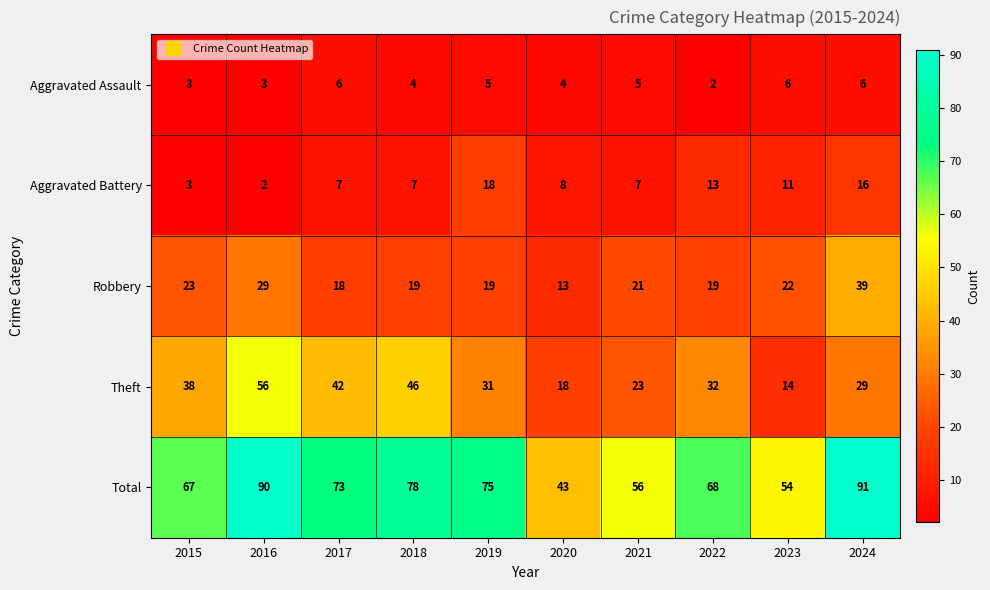

What is the difference between the Theft values at 2019 and 2023?

17